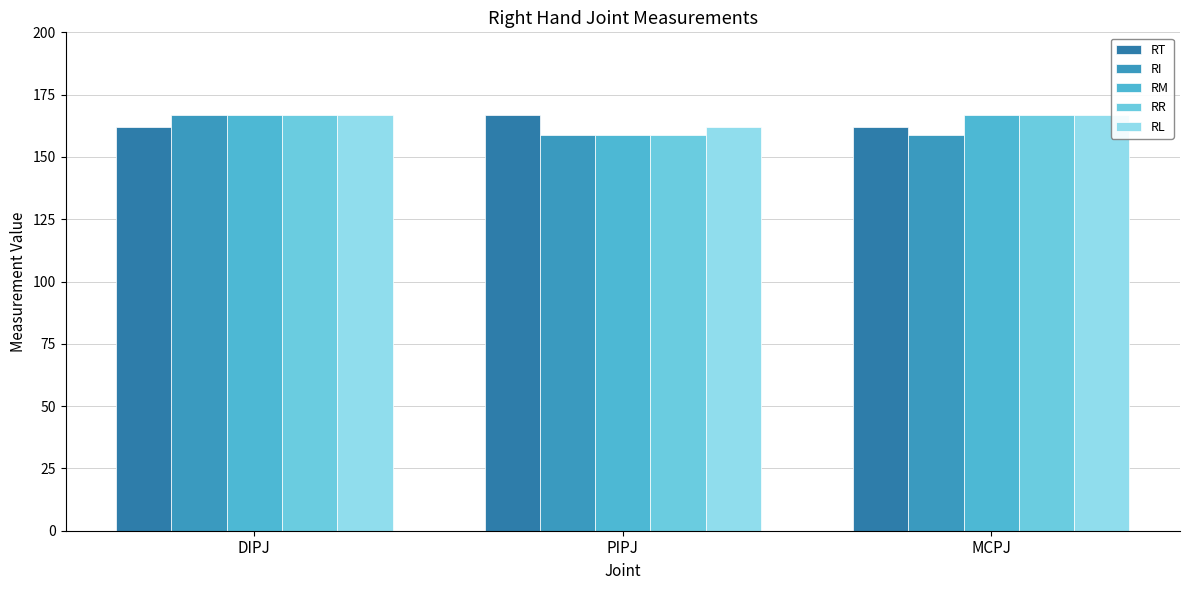

Are the bars grouped side by side (vs. stacked)?

Yes